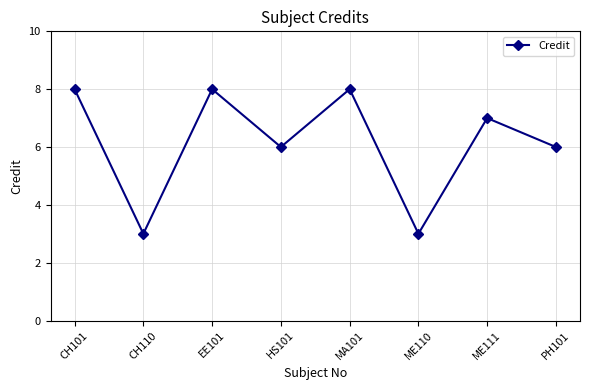

At which category does the data reach its first local valley?

CH110